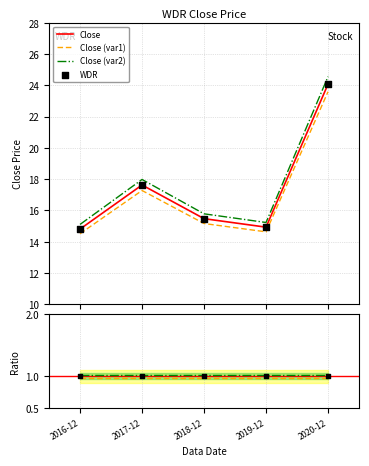

Approximately how many times larger is the value at 2016-12 compared to 2019-12?

1.0